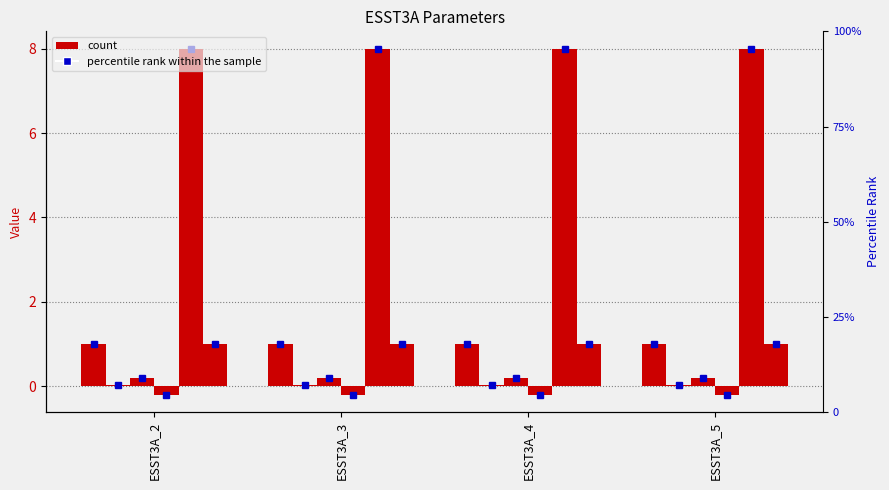

What is the greatest value displayed?

8.0